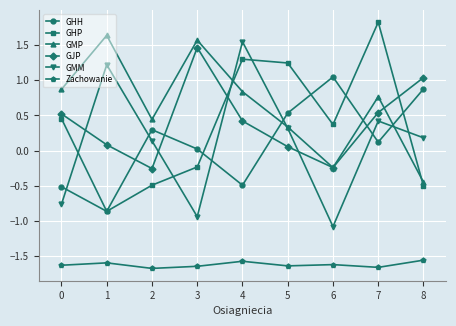

True or false: GMM has more than 0 points higher than both neighbors.

True